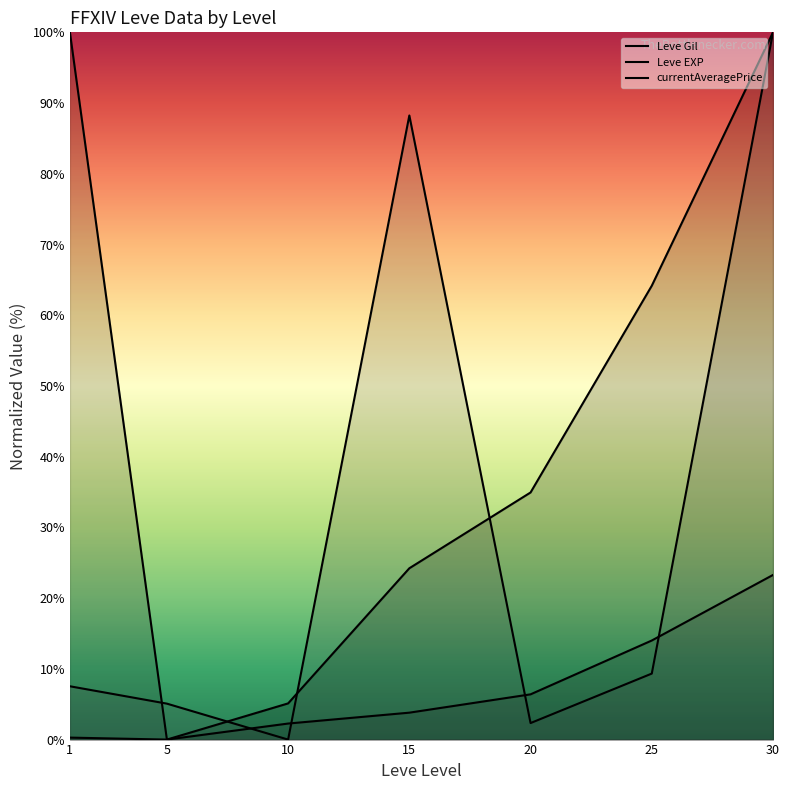

True or false: Leve EXP and Leve Gil cross at least once.

False